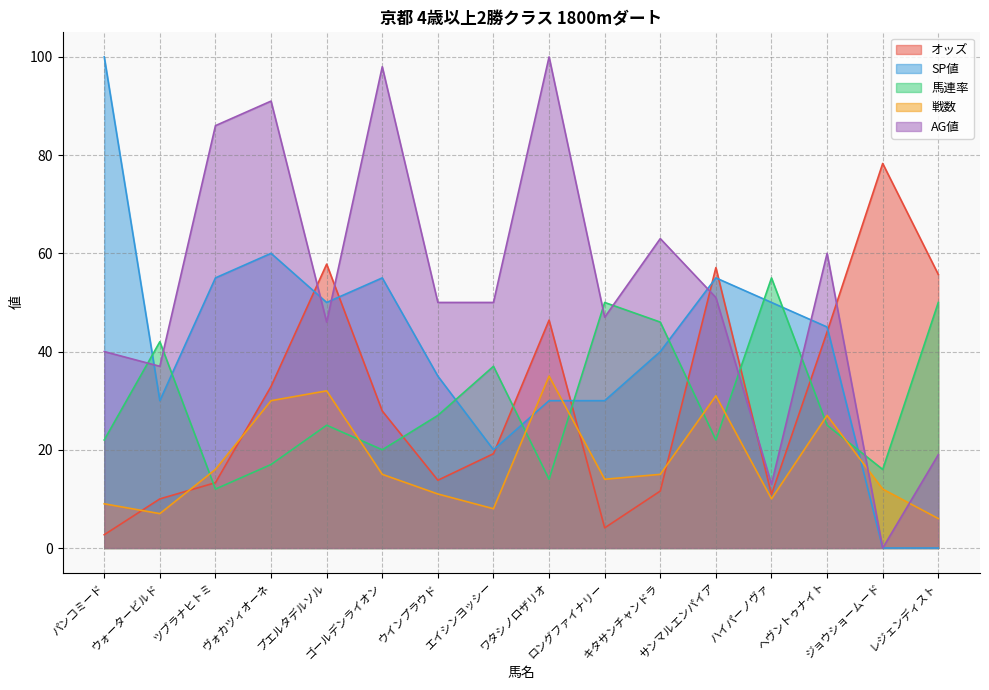

What is the difference between the maximum and minimum values in the 戦数 series?

29.0